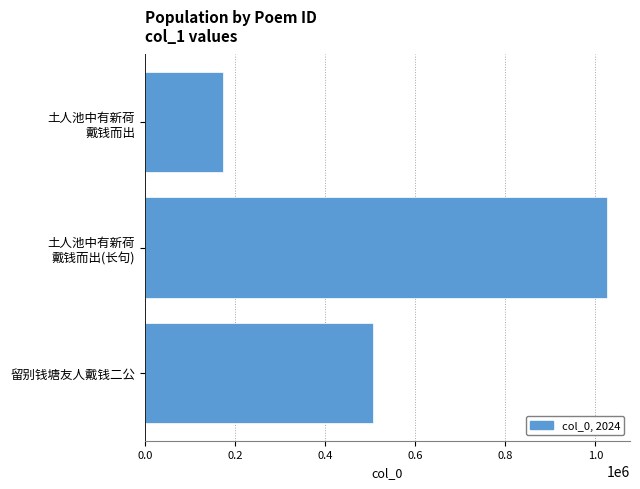

Is it true that the value at 留别钱塘友人戴钱二公 is 109150?

False